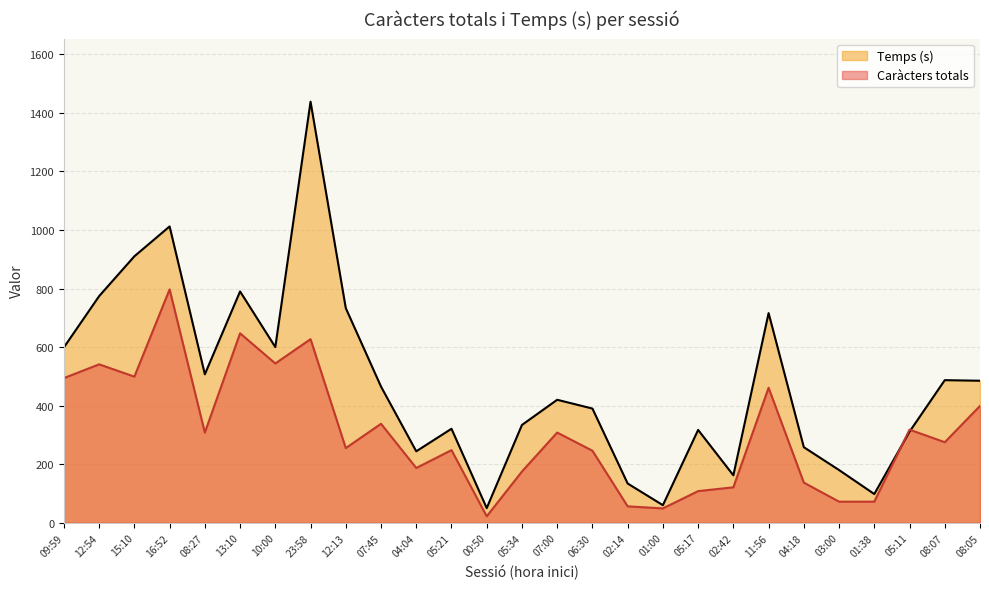

Reading left to right, list all the values displayed in this chart.

Caràcters totals: 494	541	499	797	308	647	544	627	255	338	187	248	22	175	308	246	56	49	108	121	461	137	72	72	318	275	399
Temps (s): 599	774	910	1012	507	790	600	1438	733	465	244	321	50	334	420	390	134	60	317	162	716	258	180	98	311	487	485